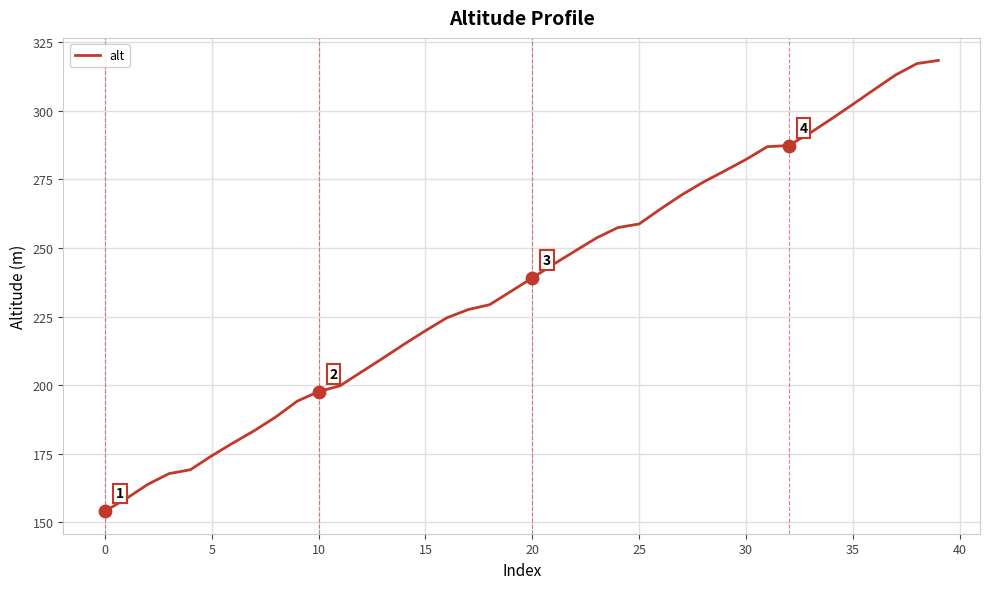

What is the minimum value shown in the chart?

154.1